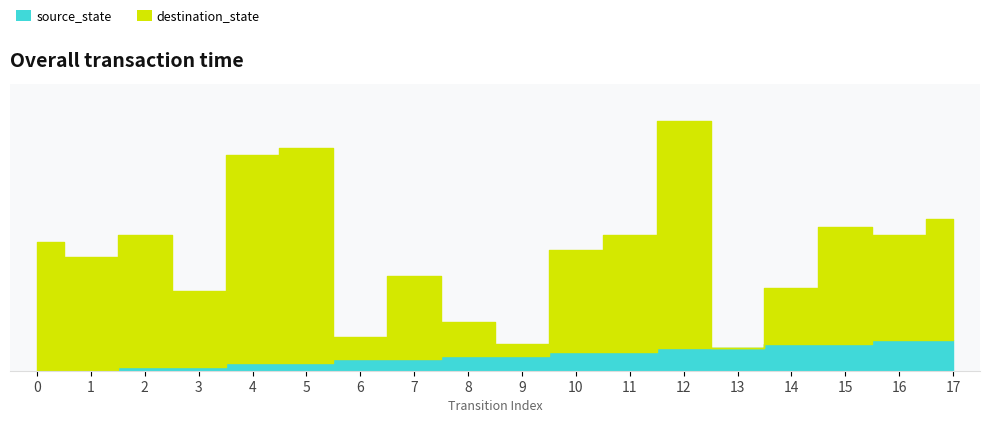

Between 8 and 4, which is larger?

8